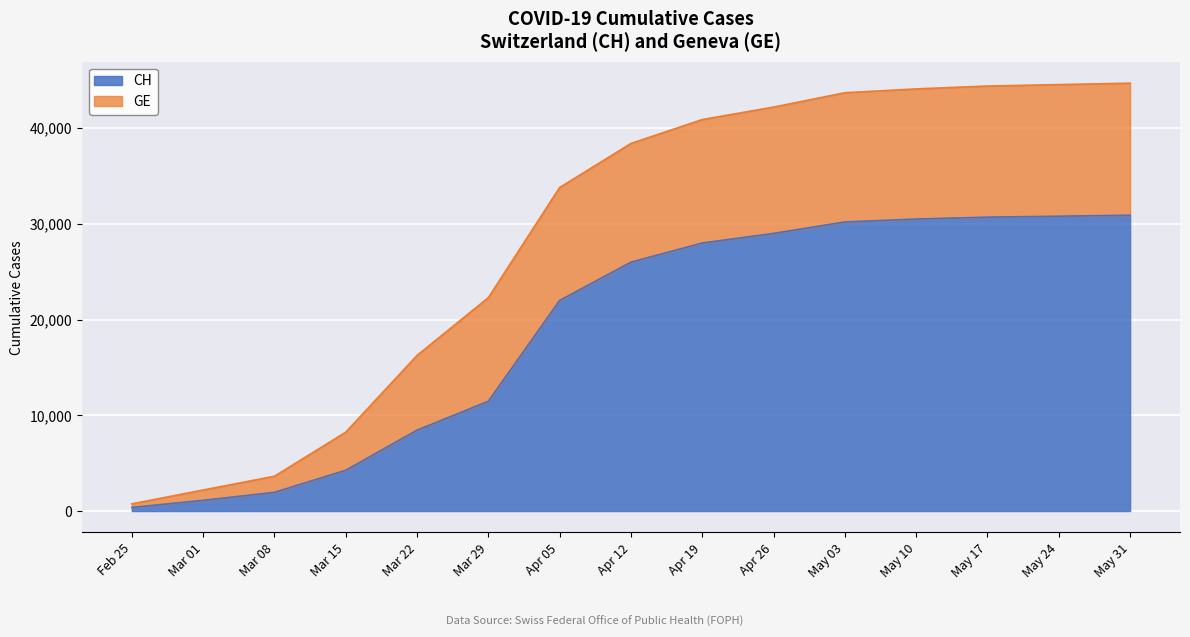

At which label is CH closest to 15637?

Mar 29